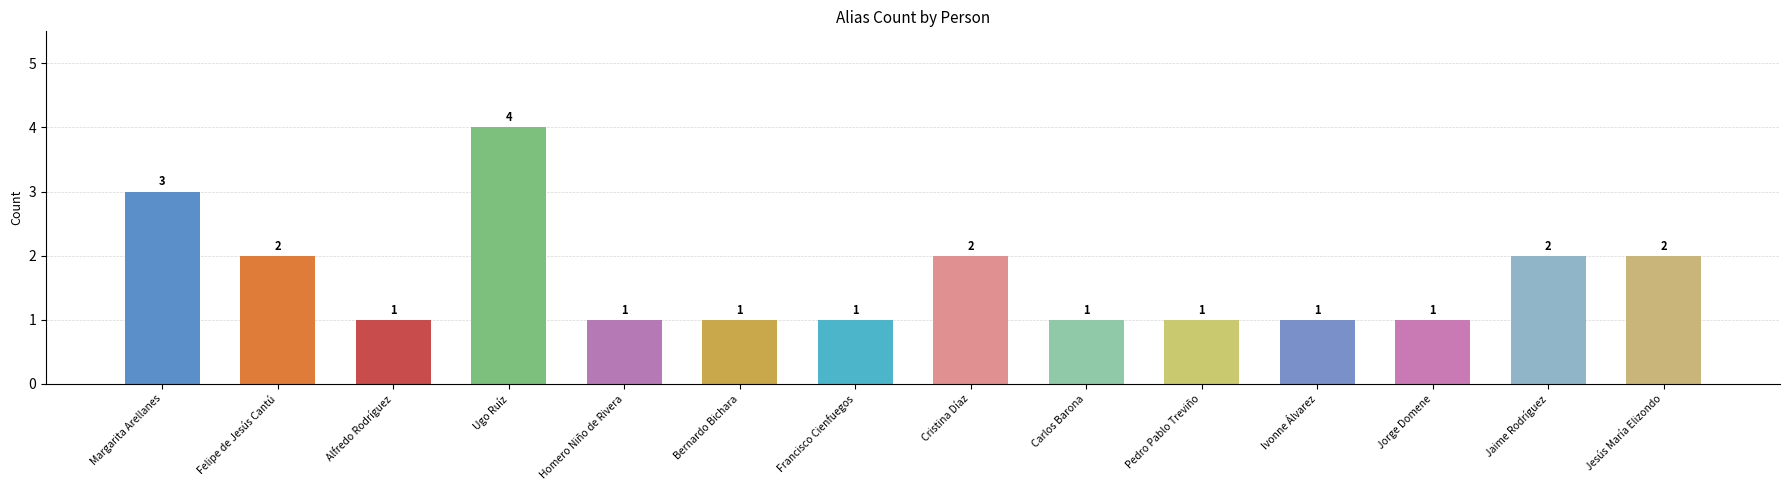

Count the values in the range 1 to 2.

12